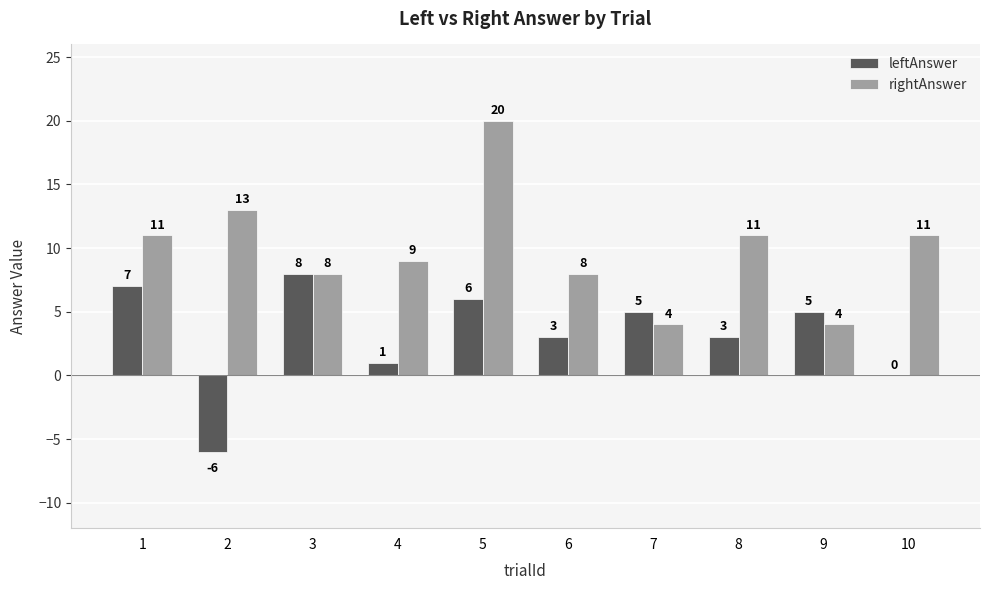

Which series has the largest total across all categories?

rightAnswer